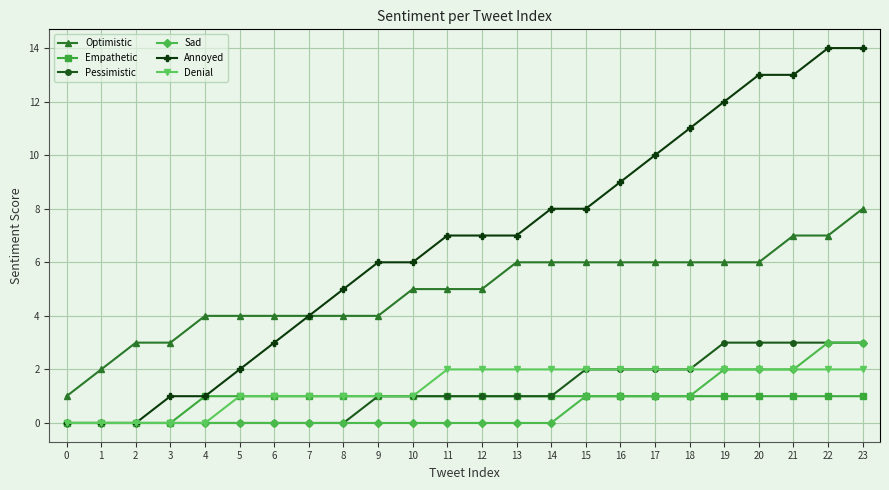

Which series has the largest range (max minus min)?

Annoyed